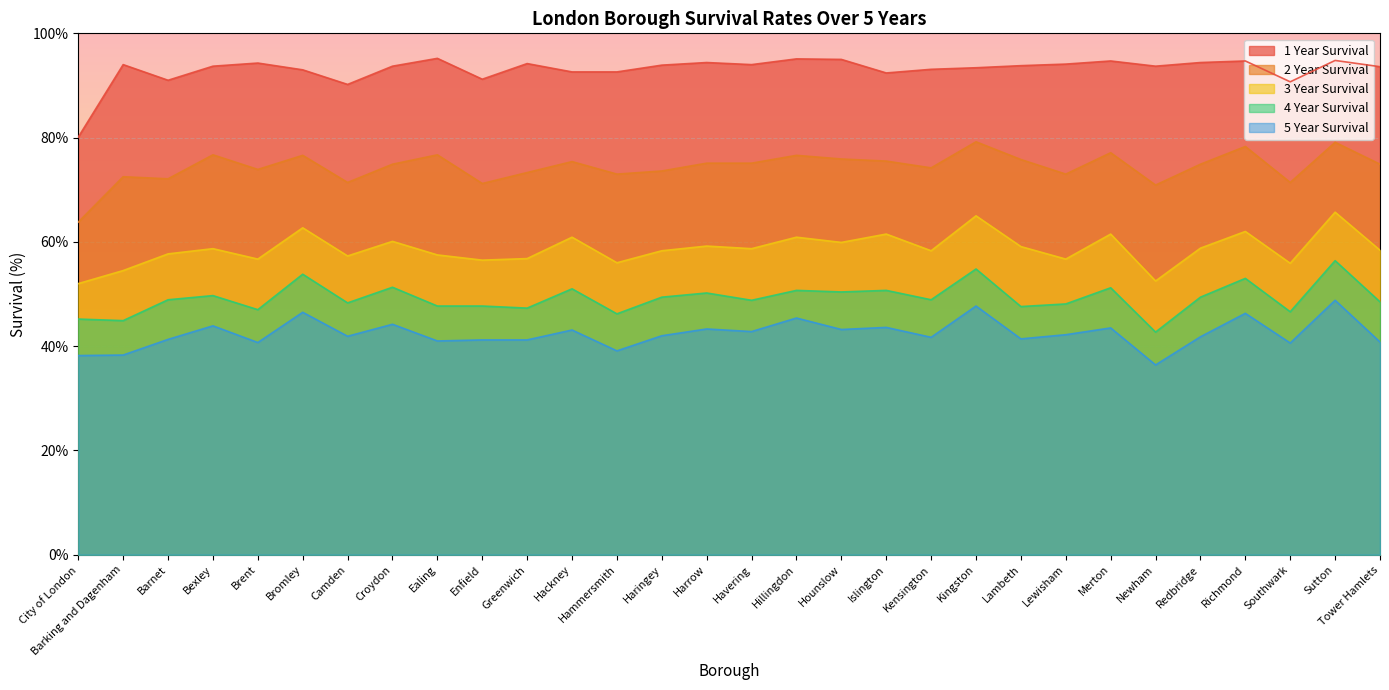

What is the sum of the 1 Year Survival values at Haringey and Hackney?

186.5